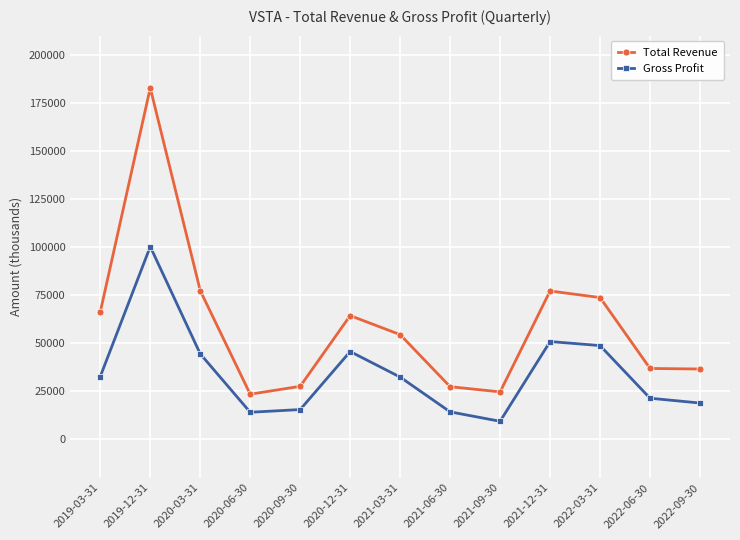

What value does the Total Revenue series have at 2019-12-31?

182800